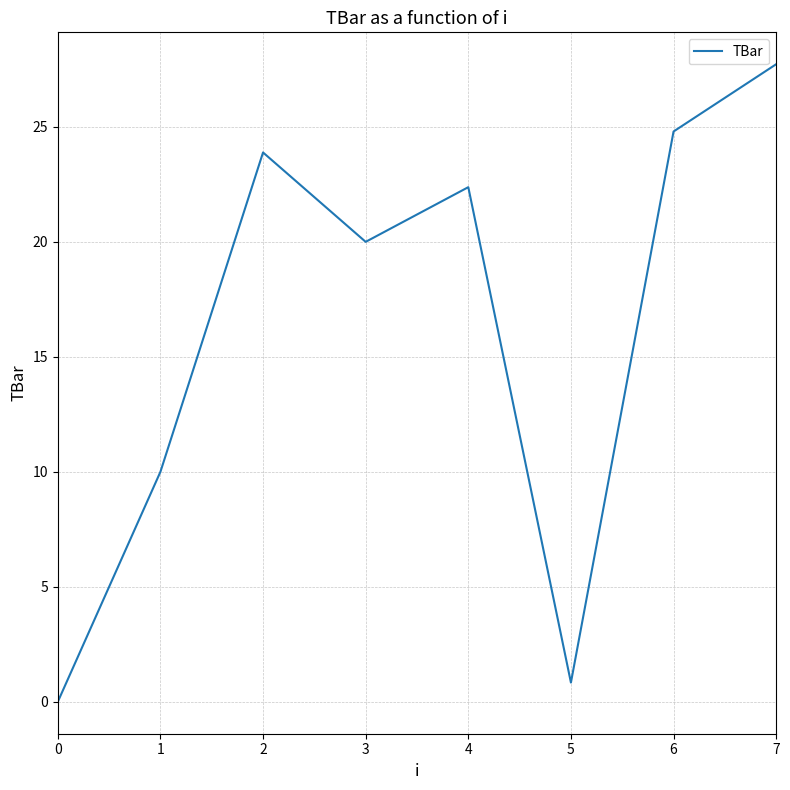

How many values are above zero?

7